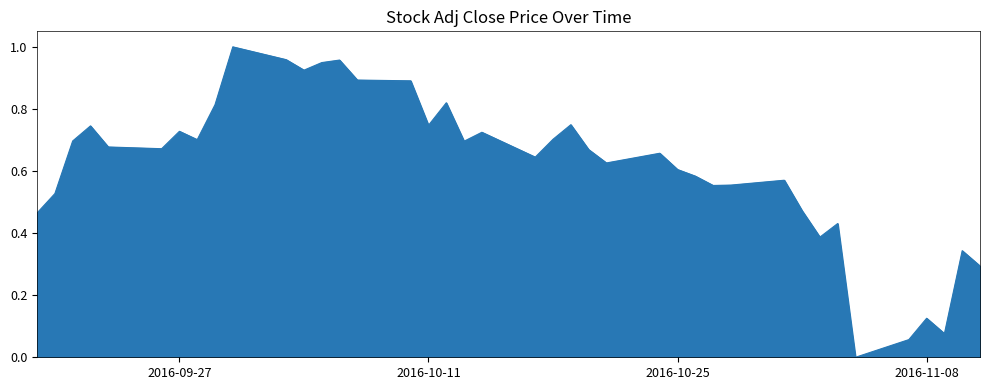

Does the chart display data point markers on the line(s)?

No